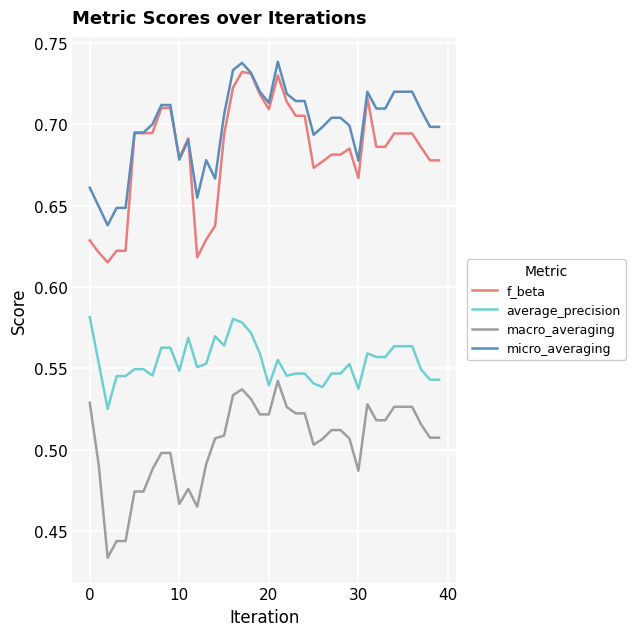

Which series has the widest spread of values?

f_beta